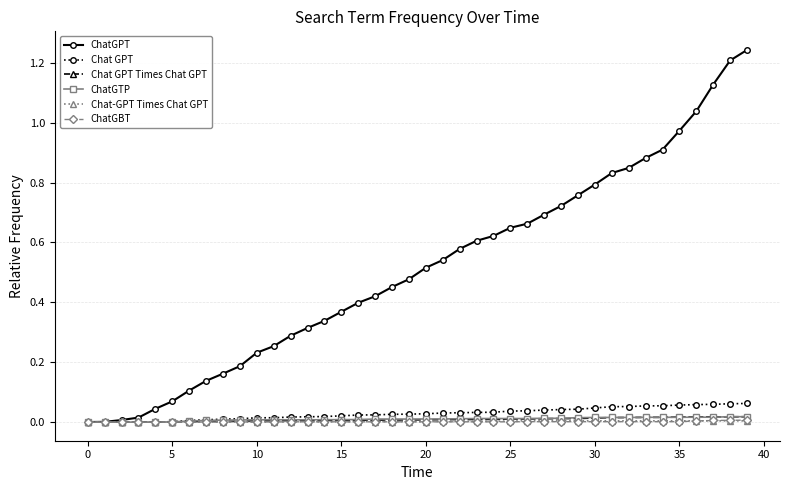

Which series has the largest total across all categories?

ChatGPT